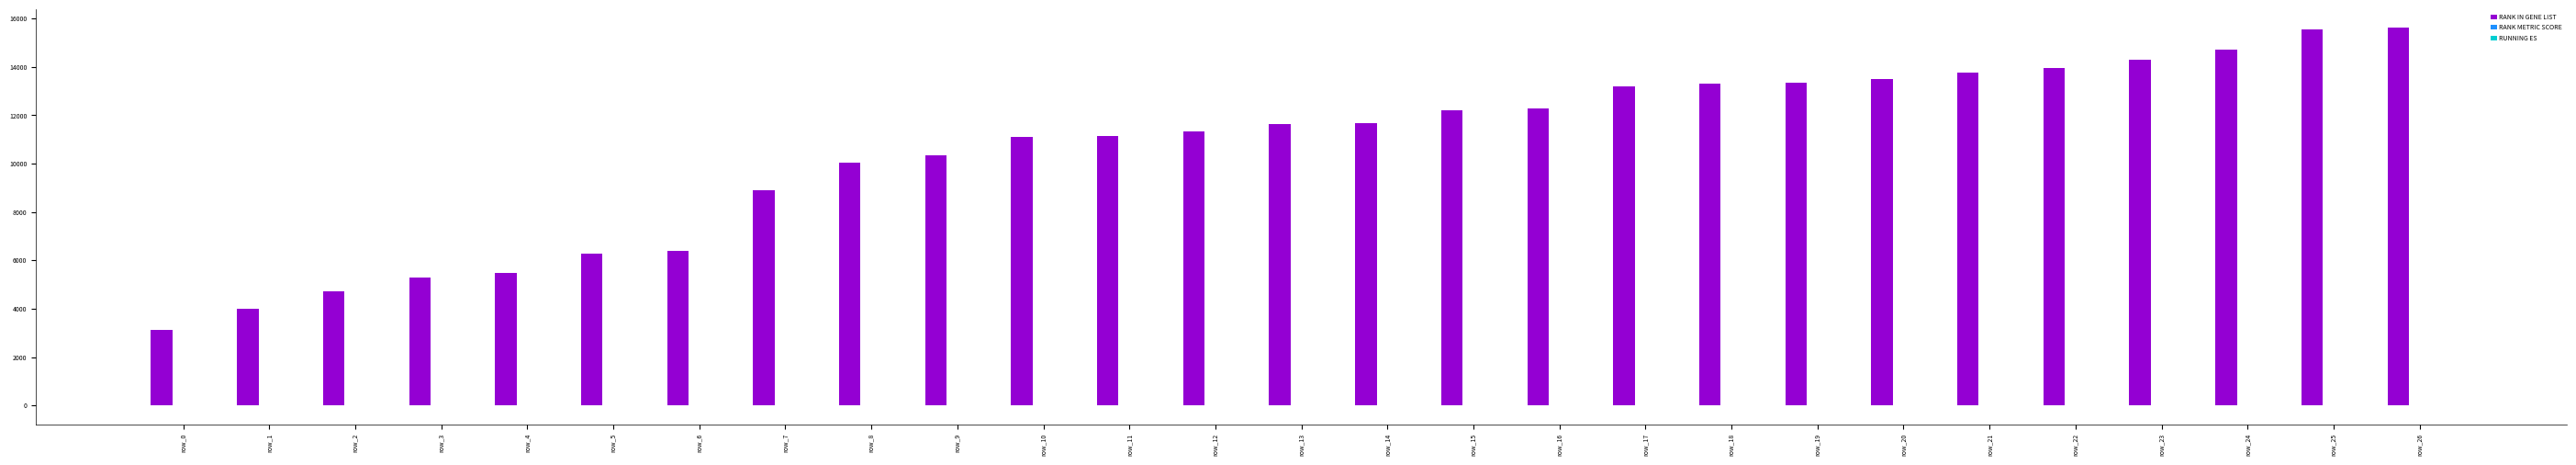

How many series are shown in this chart?

3